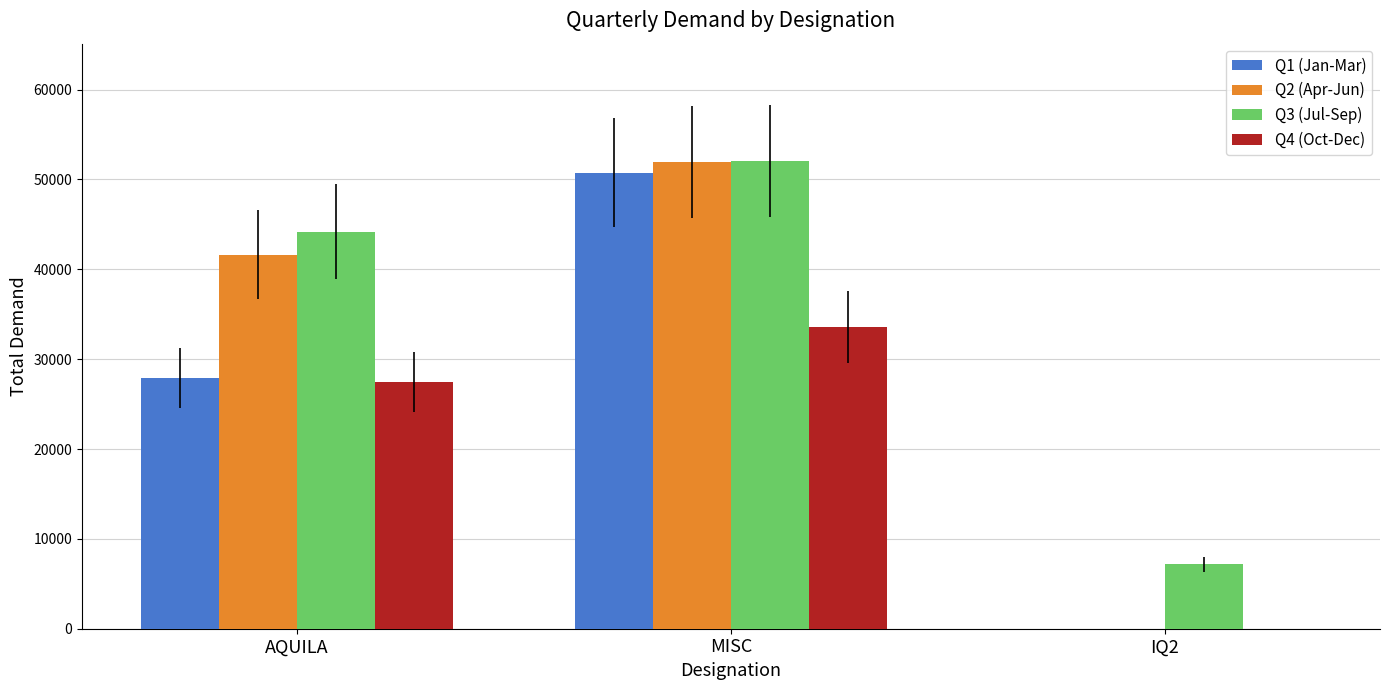

At which label does Q4 (Oct-Dec) reach its peak?

MISC